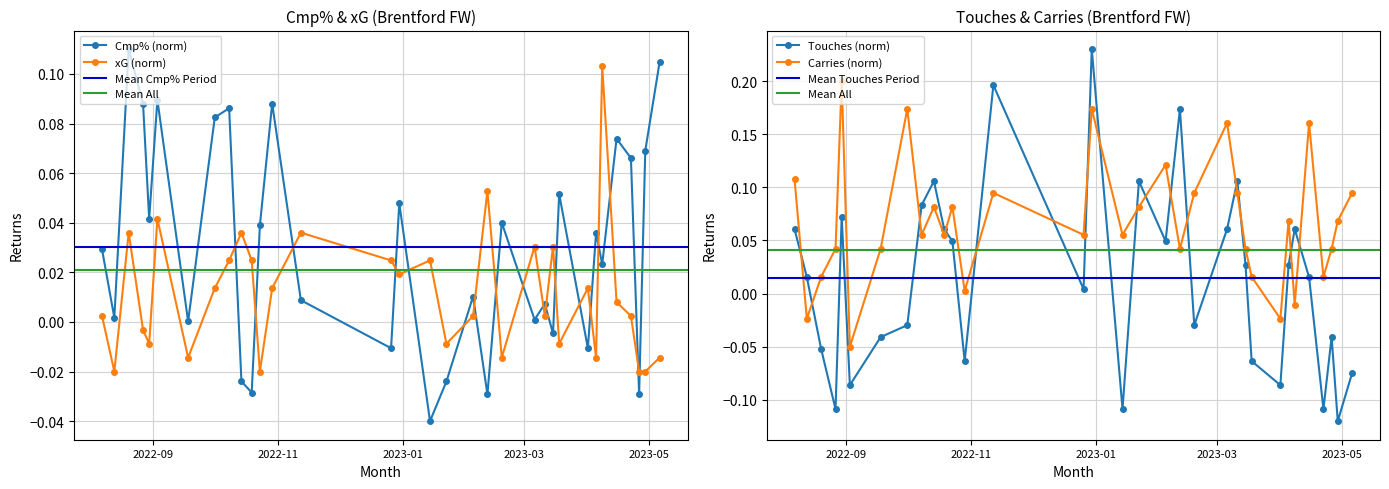

What is the spread (max minus min) of values at 2023-02-18?

0.1